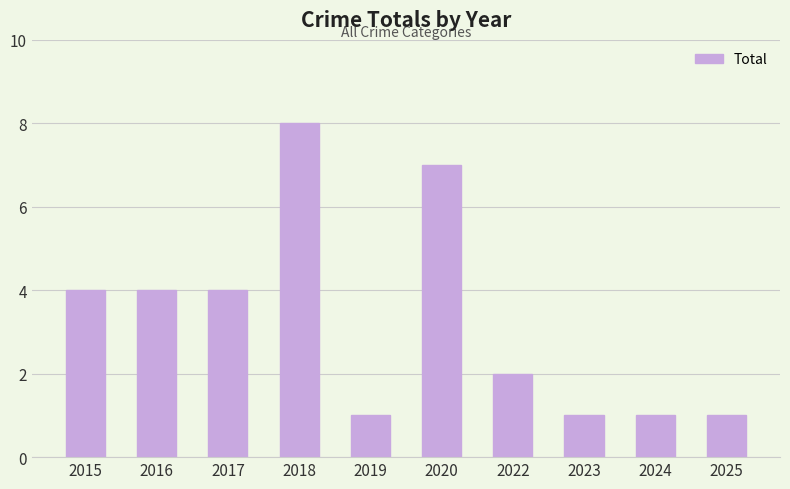

What is the greatest value displayed?

8